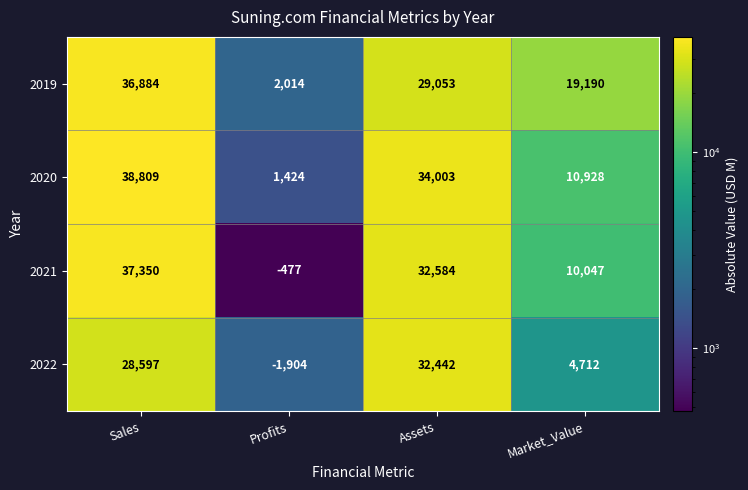

Reading left to right, list all the values displayed in this chart.

2019: Sales=36884	Profits=2014	Assets=29053	Market_Value=19190
2020: Sales=38809	Profits=1424	Assets=34003	Market_Value=10928
2021: Sales=37350	Profits=-477	Assets=32584	Market_Value=10047
2022: Sales=28597	Profits=-1904	Assets=32442	Market_Value=4712